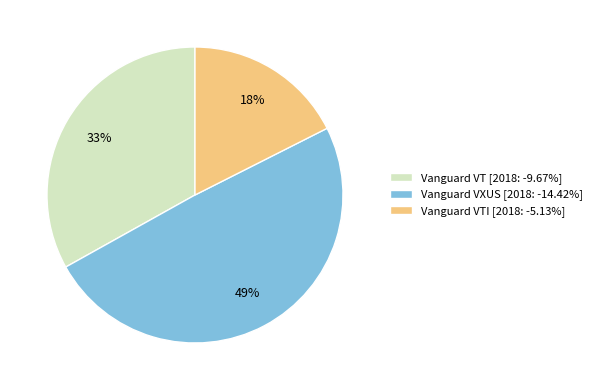

Does Vanguard VXUS [2018: -14.42%] represent more than half of the total?

No